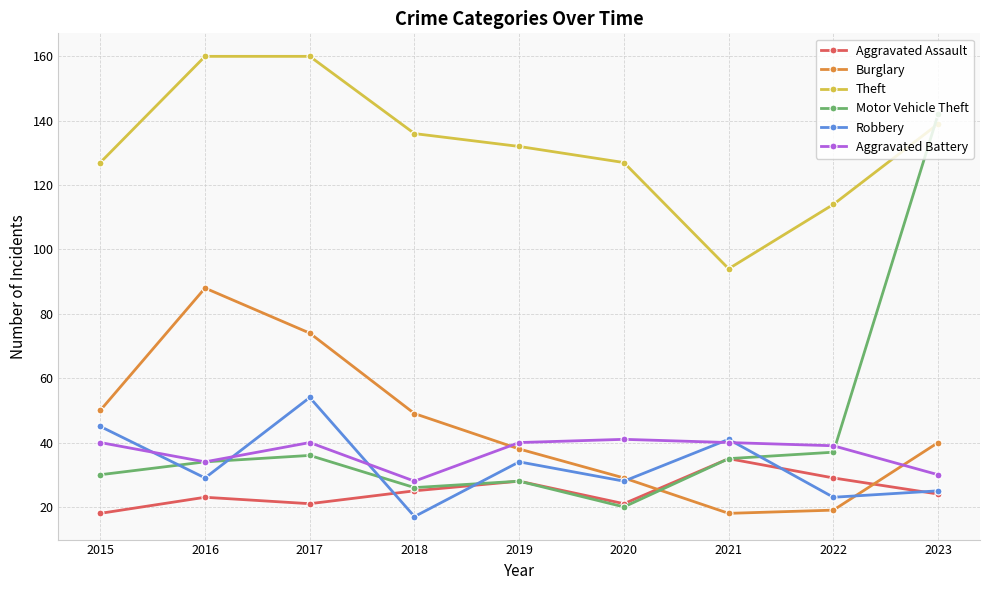

Is the value of Robbery at 2021 greater than the value of Theft at 2015?

No